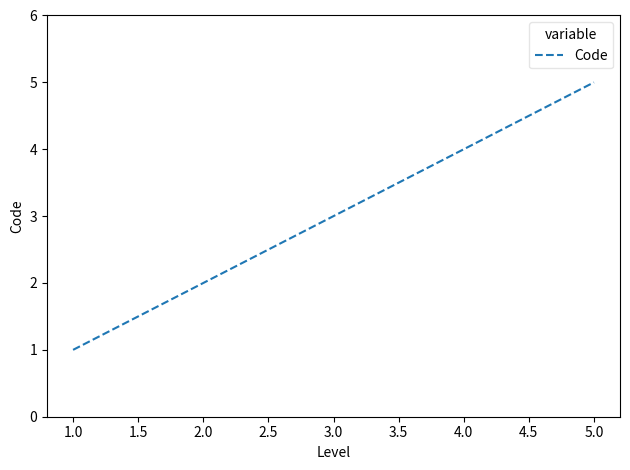

List the labels in order of value, largest first.

5.0, 4.0, 3.0, 2.0, 1.0